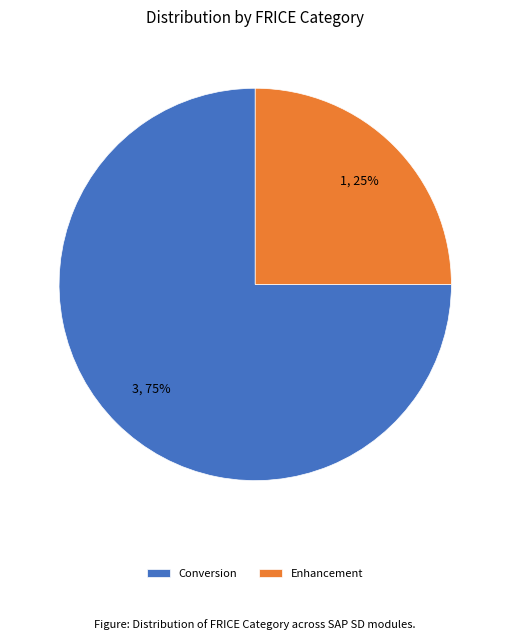

Which slice is the smallest?

Enhancement